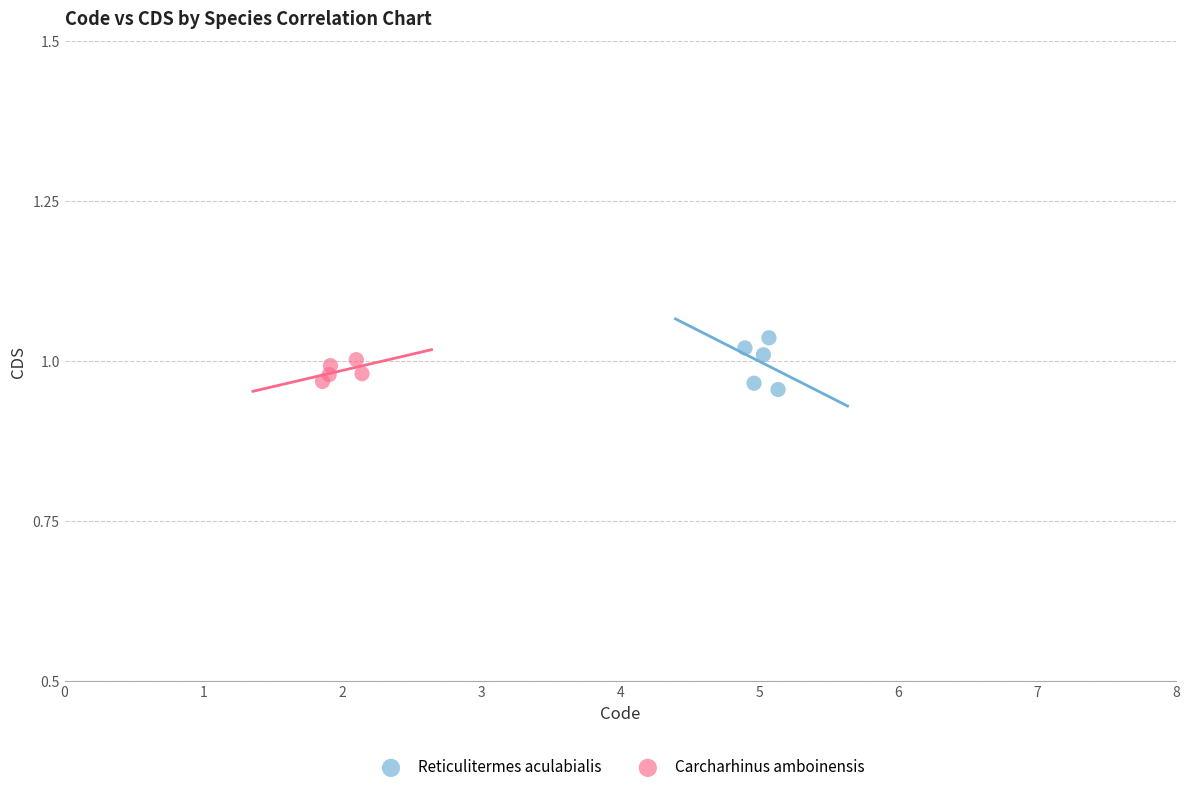

Which series has the largest Y range (max minus min)?

Reticulitermes aculabialis